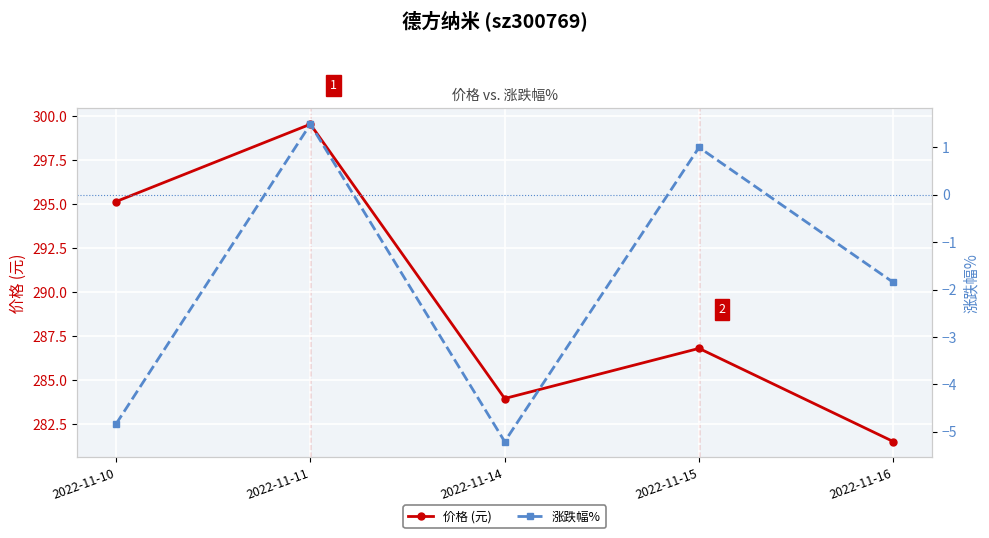

What is the sum of the 价格 (元) values at 2022-11-10 and 2022-11-15?

582.0